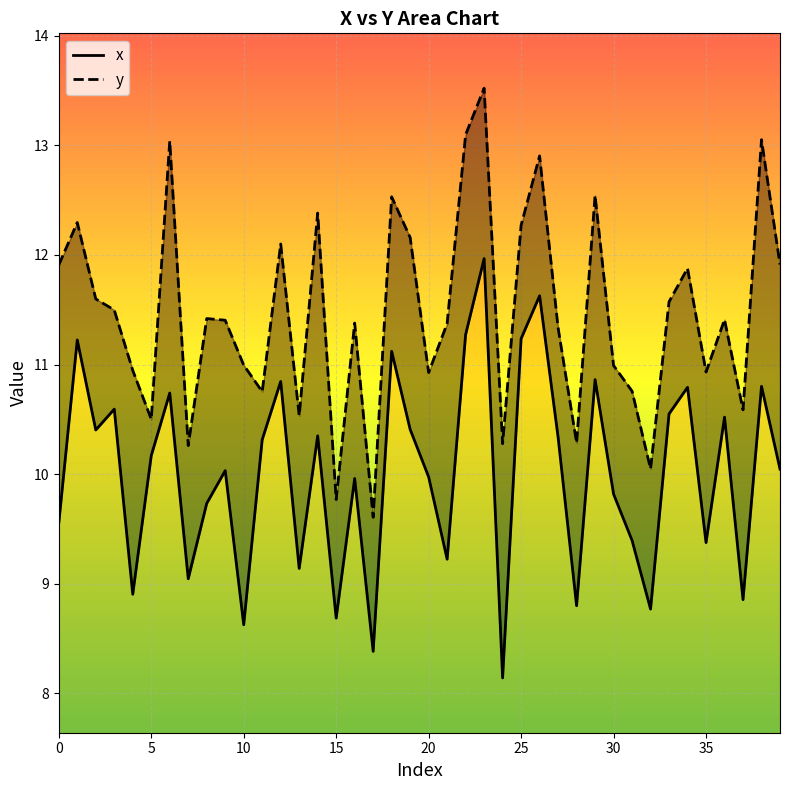

Count the number of data series in this chart.

2